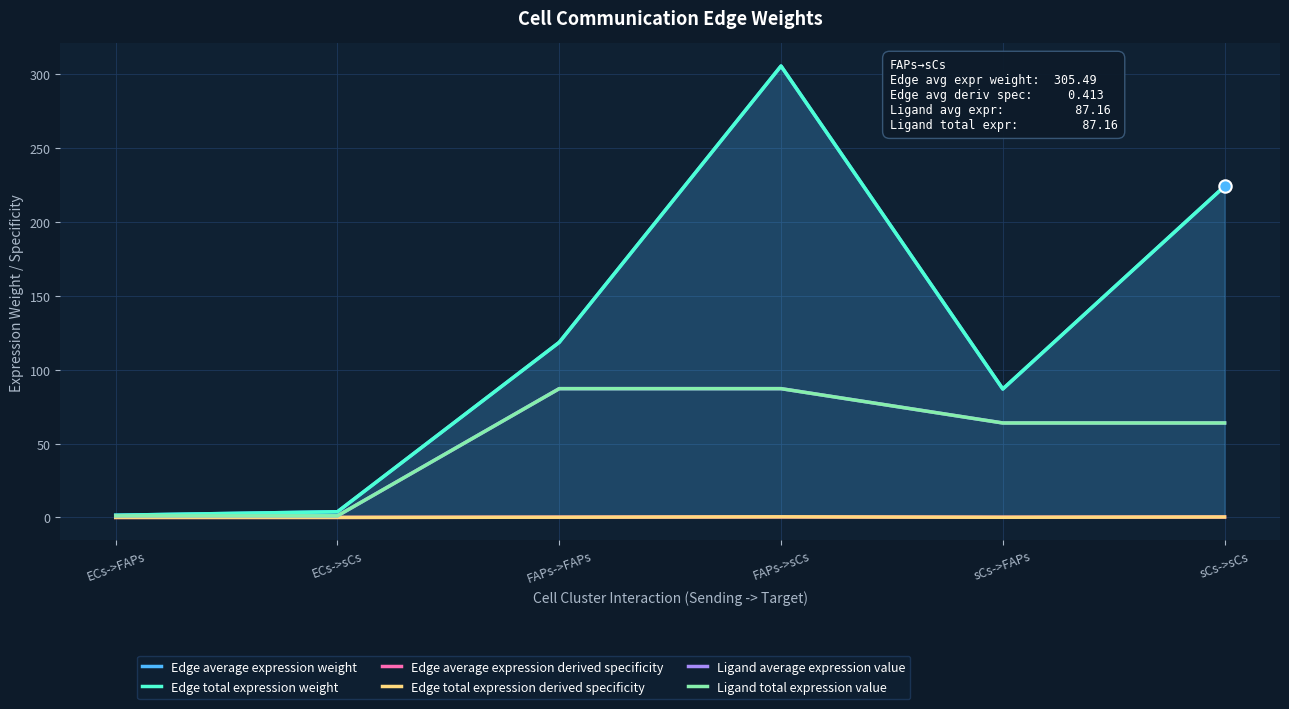

Which series has the largest total across all categories?

Edge average expression weight